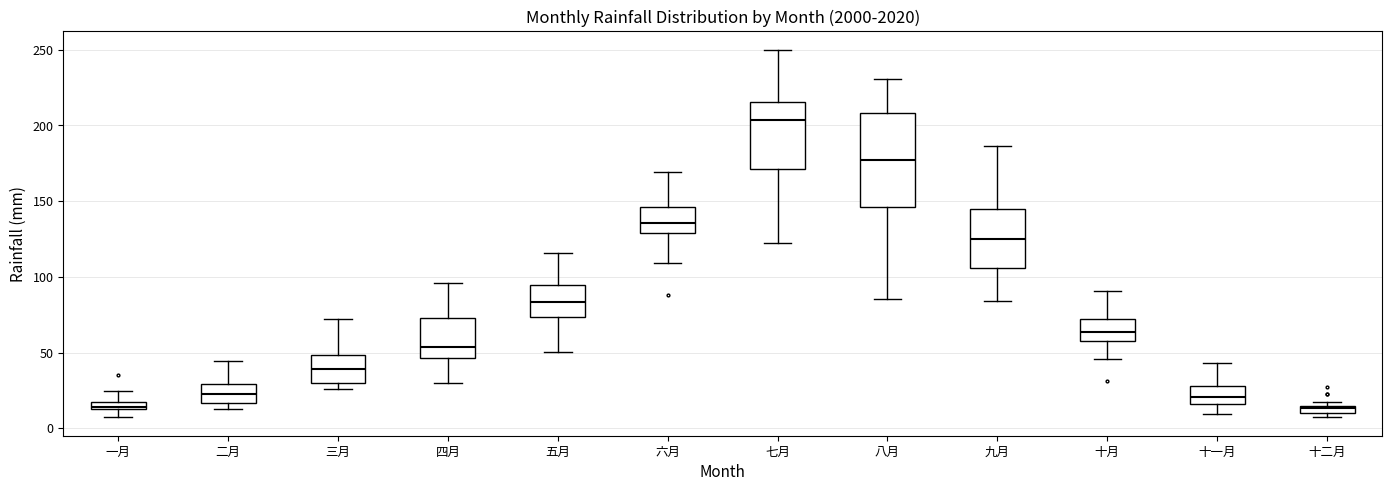

Where is the upper edge of the box for 二月 on the y-axis? The values are not printed on the chart, so give them approximately, as read against the axis.

30